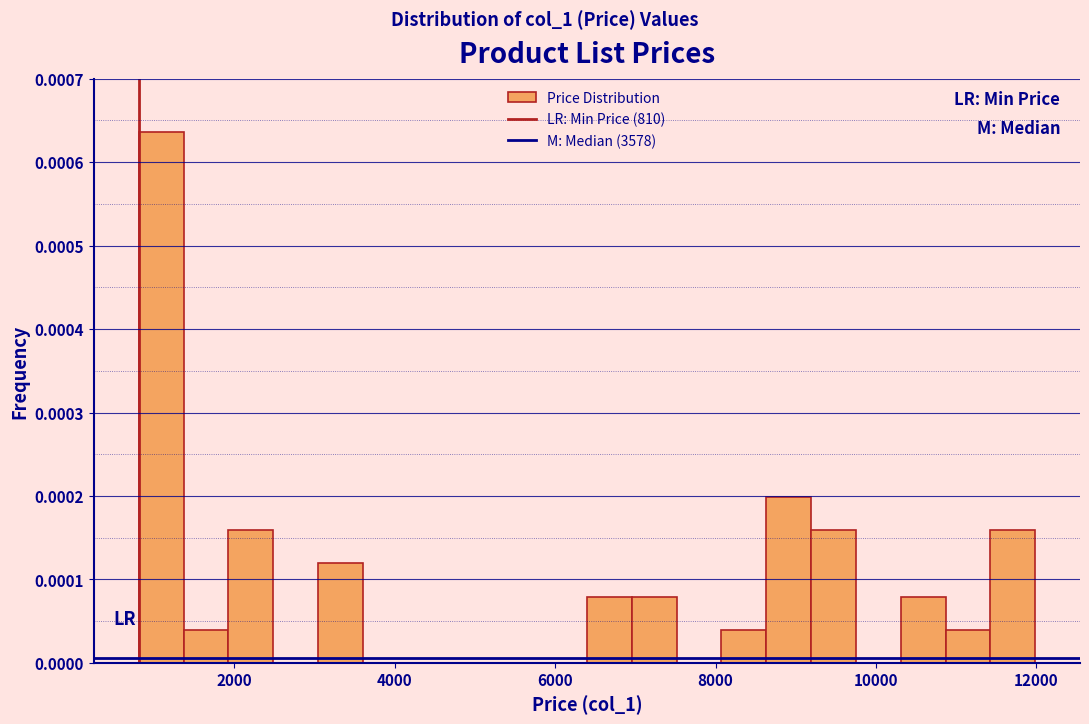

Read against the x-axis, roughly where is the centre of the tallest bar?

1000